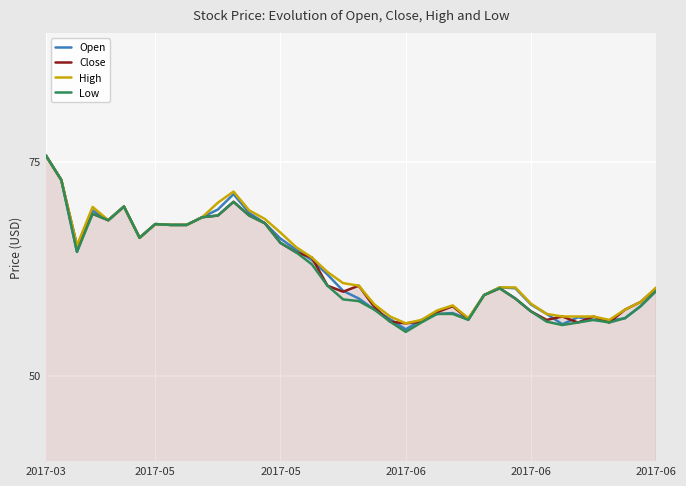

How many distinct data groups are displayed?

4